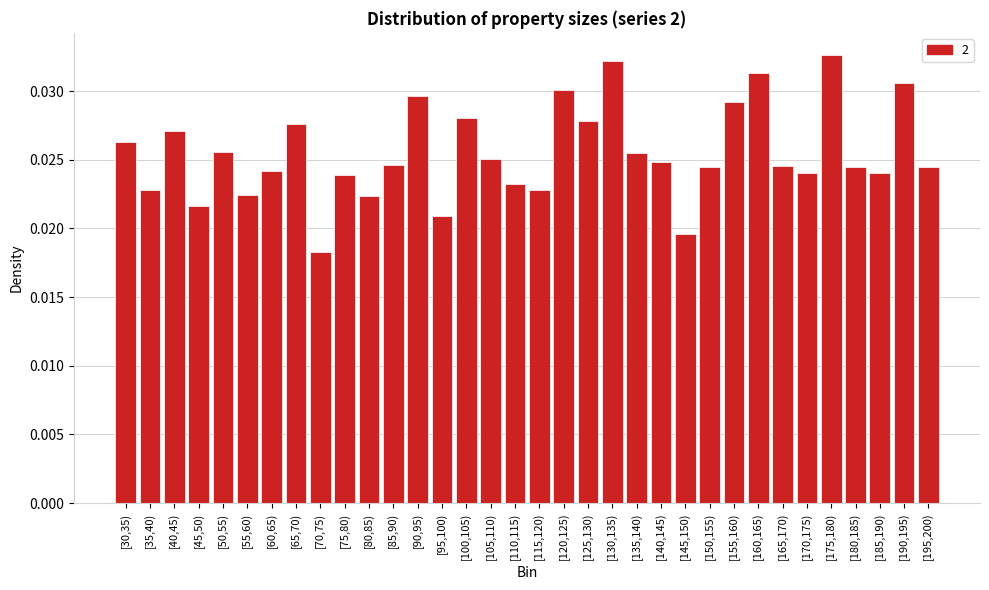

Which has a higher value, [185,190) or [125,130)?

[125,130)